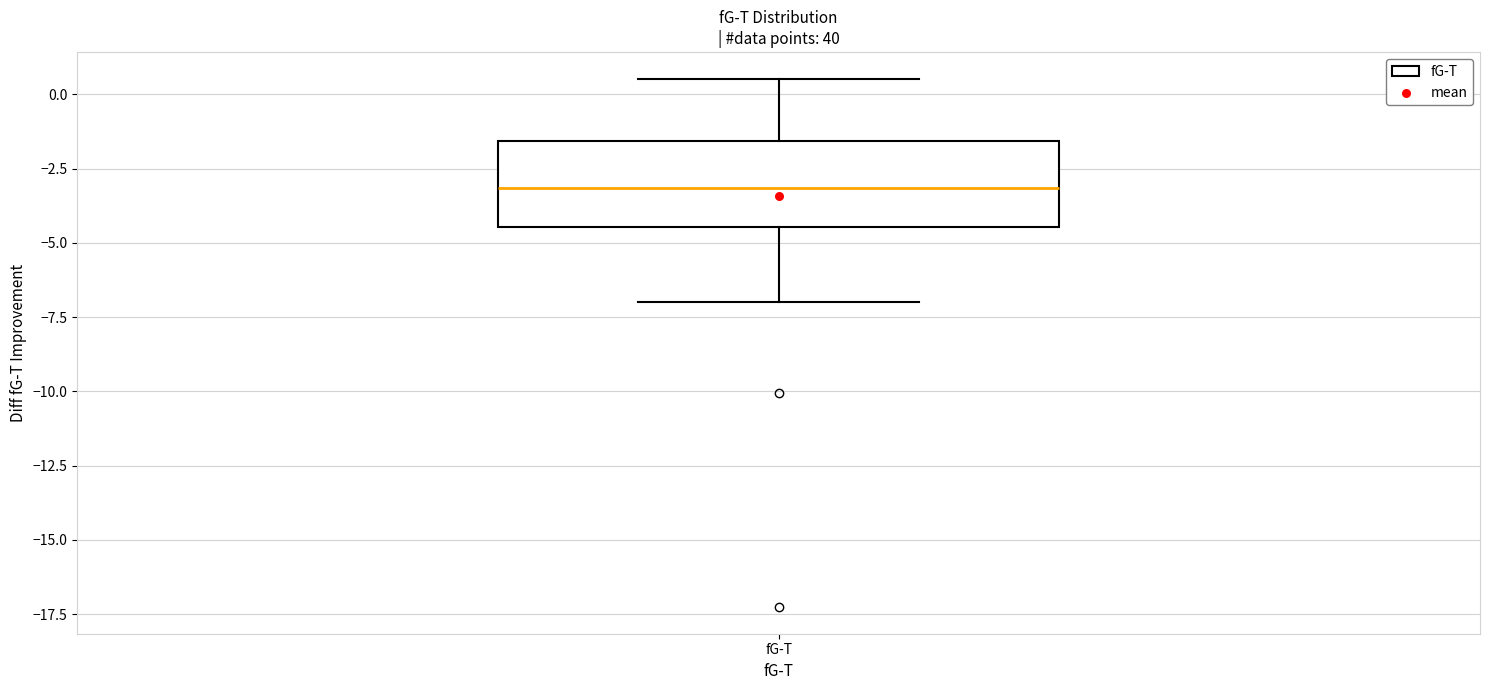

Transcribe this box plot: give where the median line is, the range the box spans, and where the two whiskers end, as read against the y-axis. The values are not printed on the chart, so give them approximately, as read against the axis.

median -3.0, box -4.5 to -1.5, whiskers -7.0 to 0.5